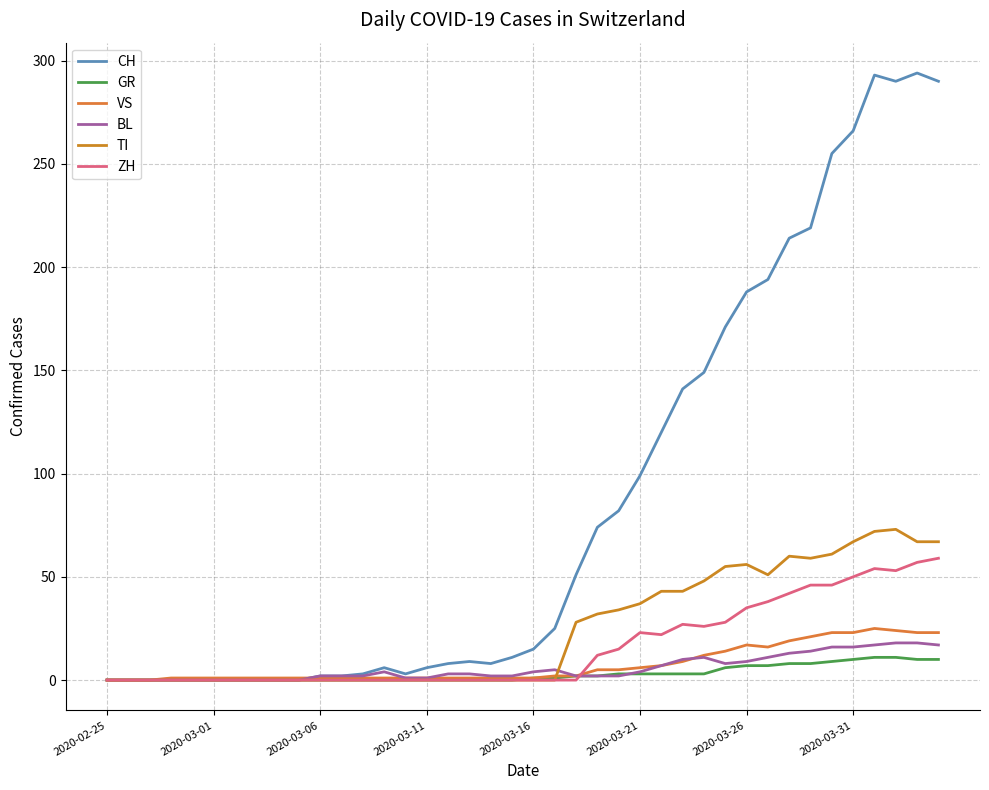

Where is the first local minimum for VS?

31